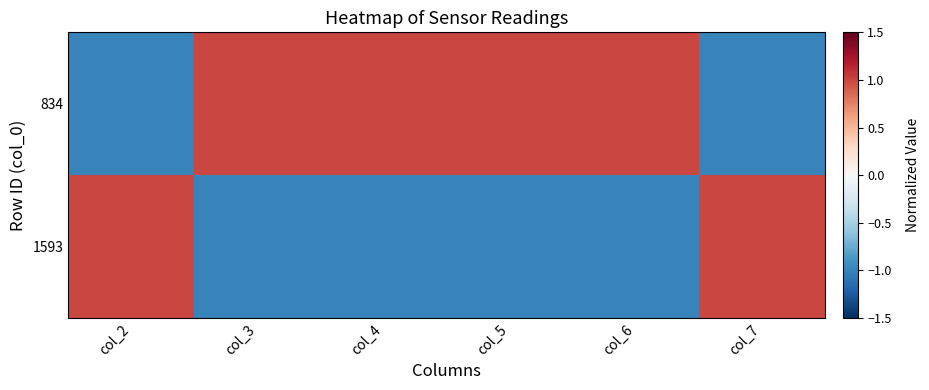

List the series in order of their overall mean, lowest first.

1593, 834